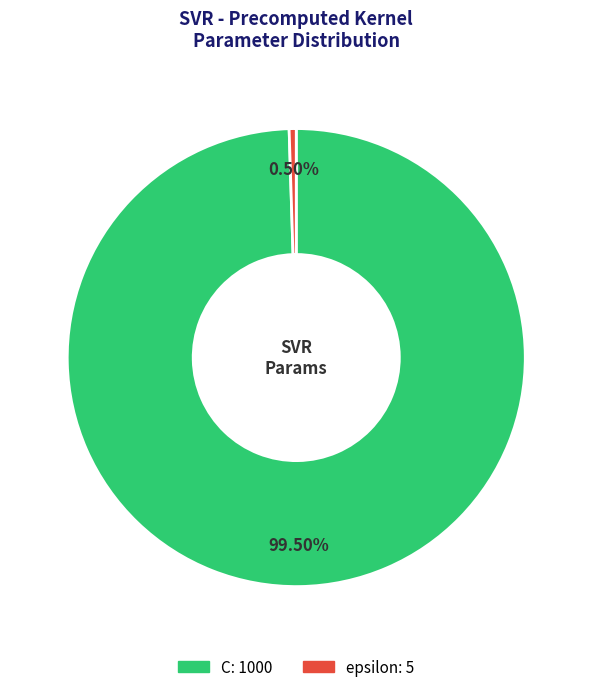

Is C the majority of the pie?

Yes